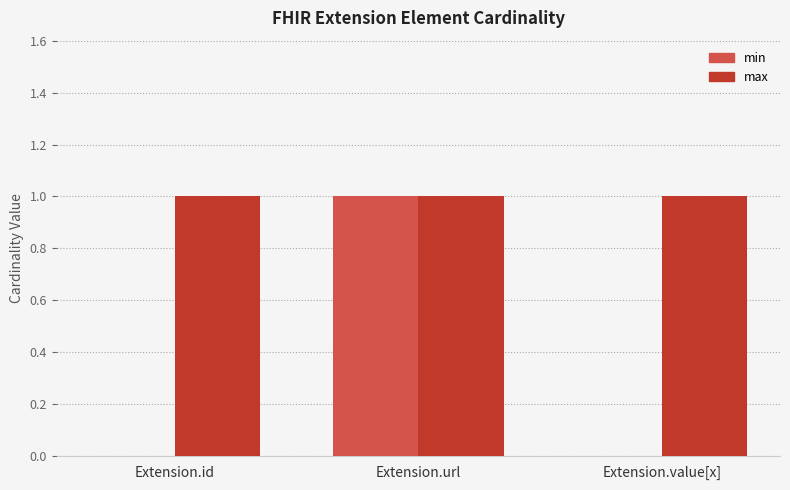

Reading left to right, list all the values displayed in this chart.

min: Extension.id=0	Extension.url=1	Extension.value[x]=0
max: Extension.id=1	Extension.url=1	Extension.value[x]=1